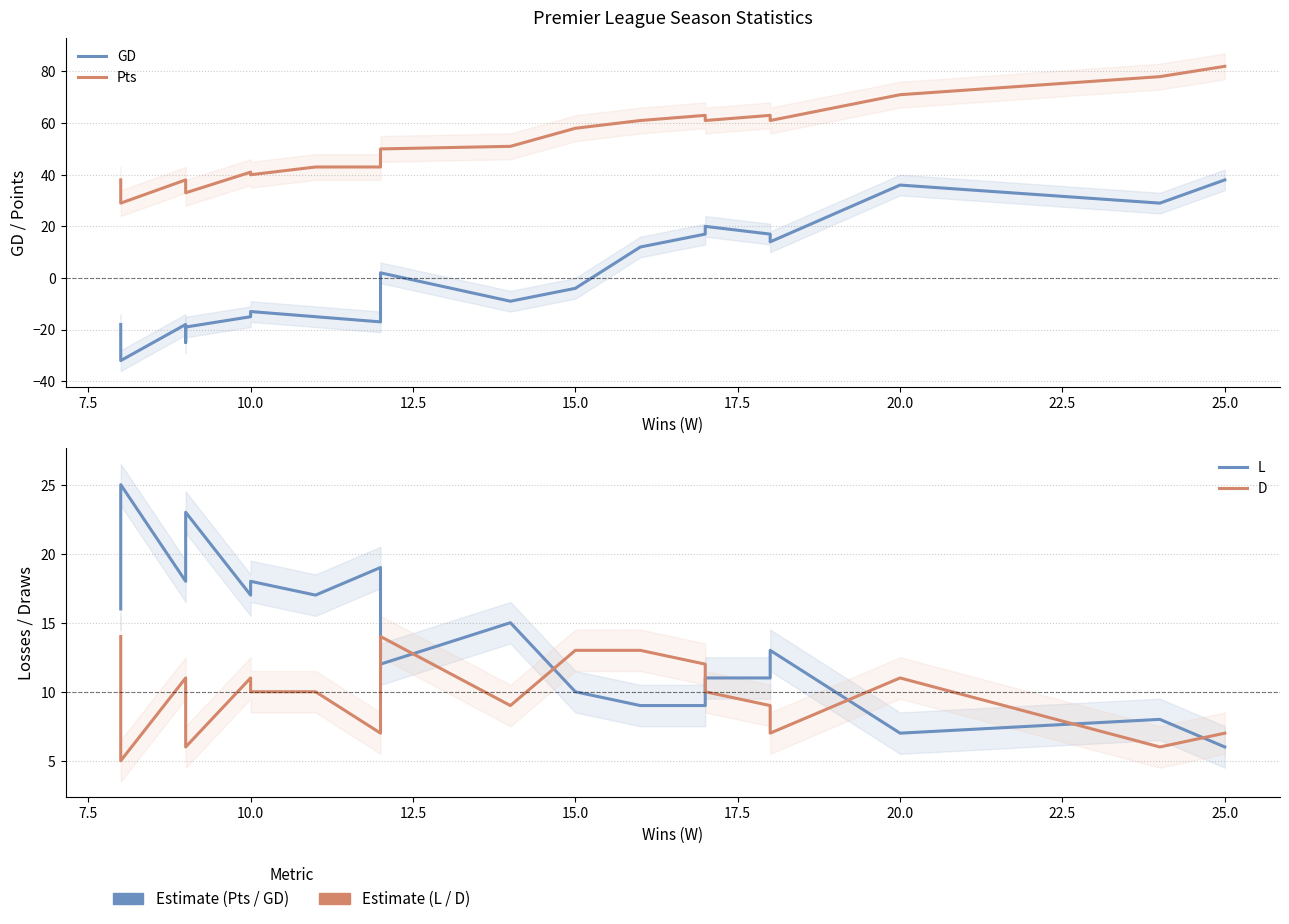

How many categories are shown in the chart?

20